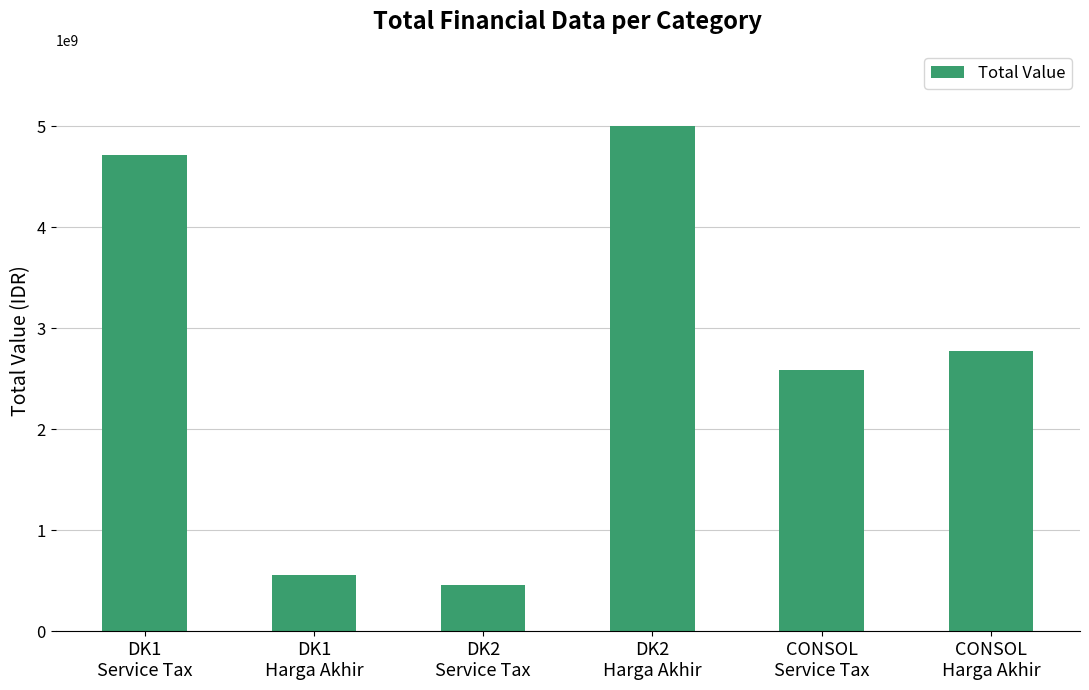

What is the label of the 3rd bar from the left?

DK2
Service Tax